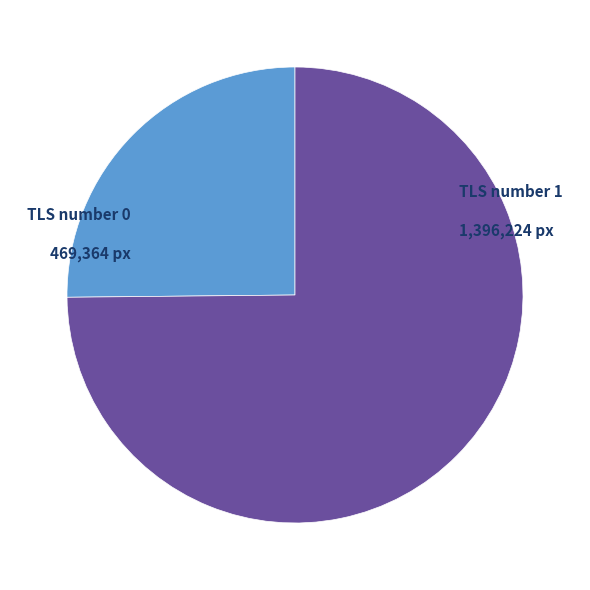

Between TLS number 0 and TLS number 1, which is larger?

TLS number 1